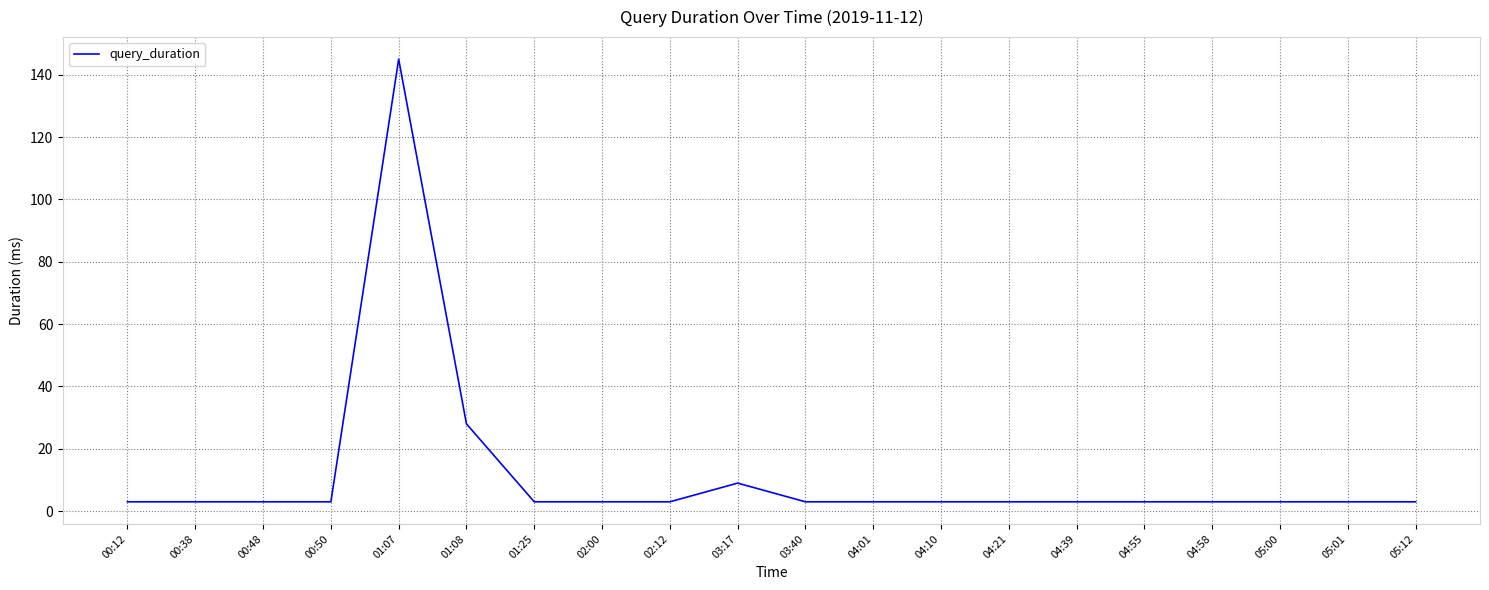

Where is the data nearest to the value 74?

01:08